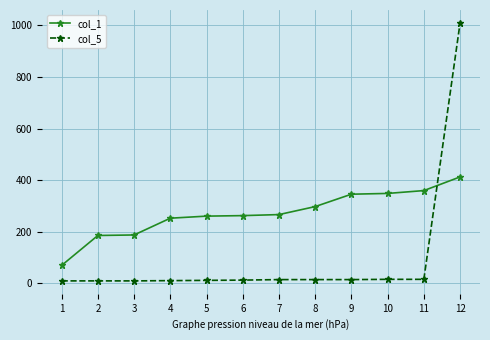

Is the value of col_5 at 3 greater than the value of col_1 at 4?

No